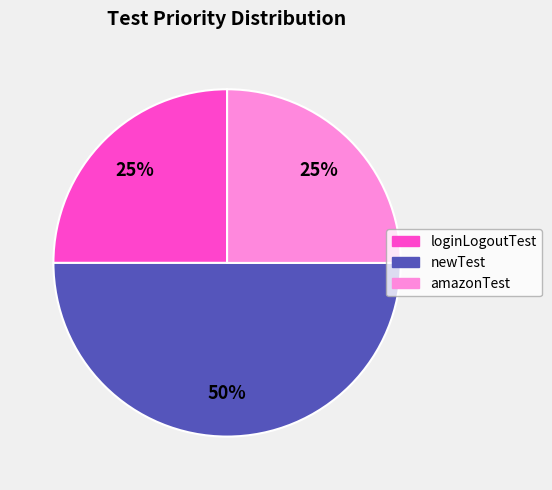

Which category has the biggest portion of the pie?

newTest